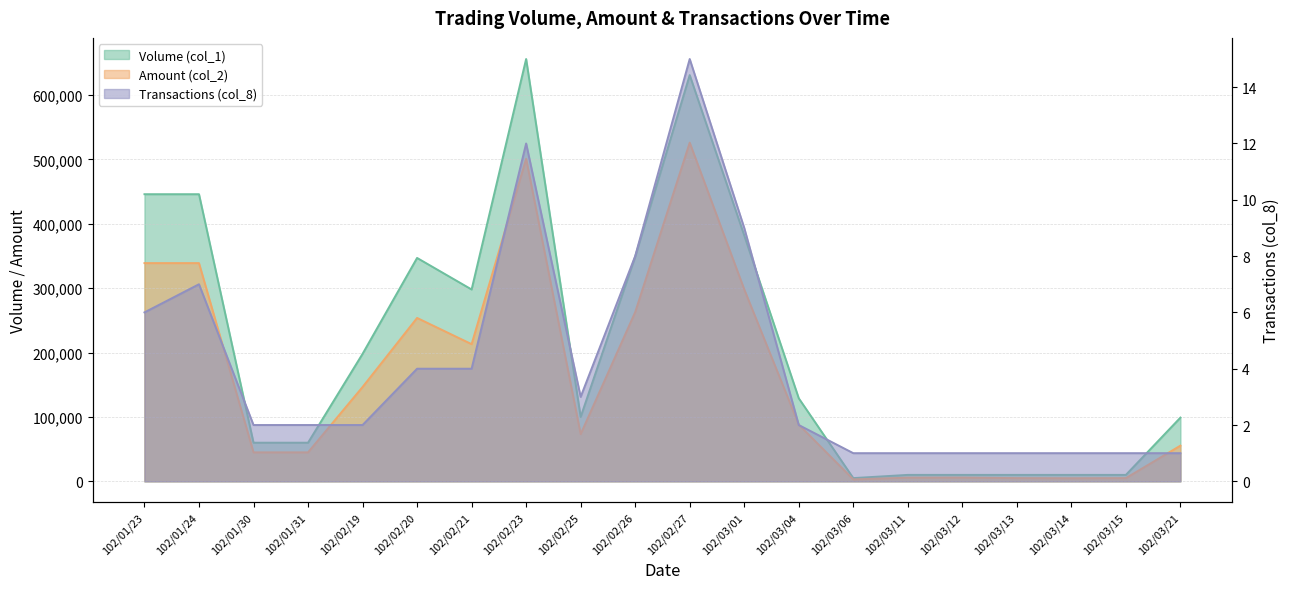

Rank the series by their maximum value, from highest to lowest.

Volume (col_1), Amount (col_2), Transactions (col_8)